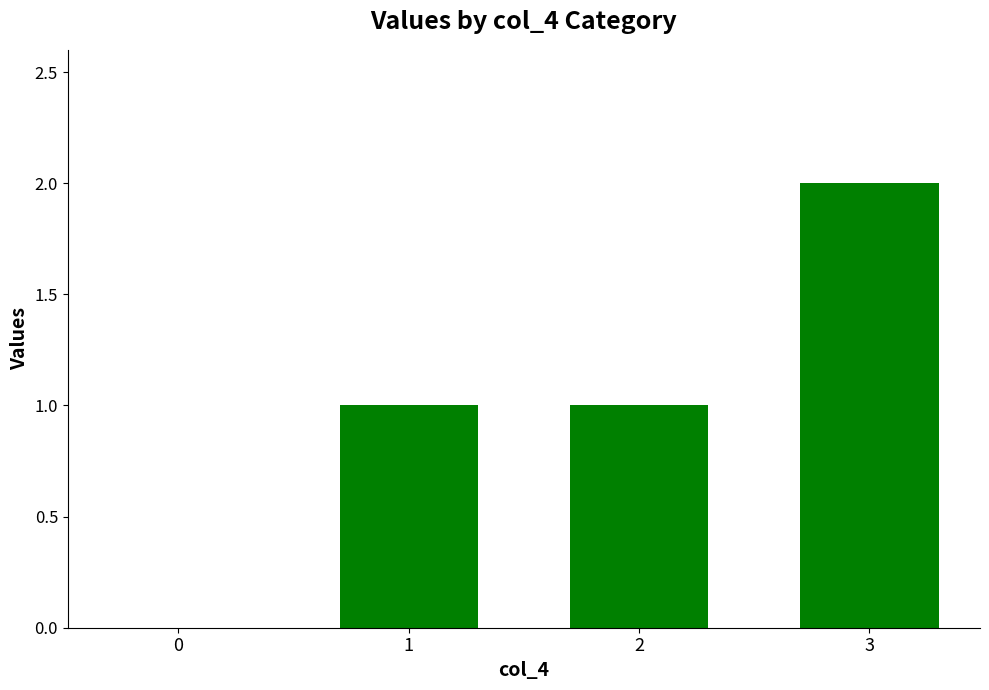

At which category does the chart reach its peak across all series?

3